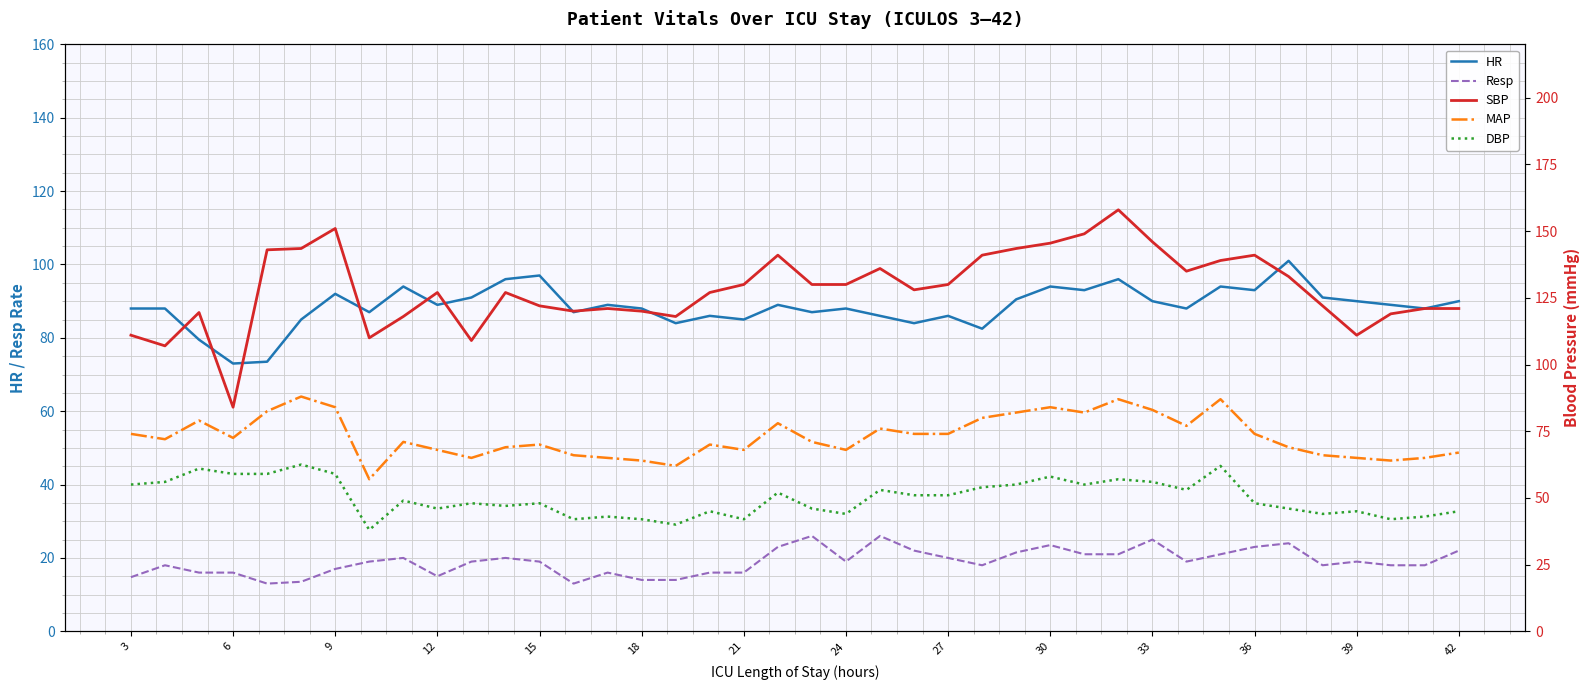

How many data points in DBP are above 49?

19